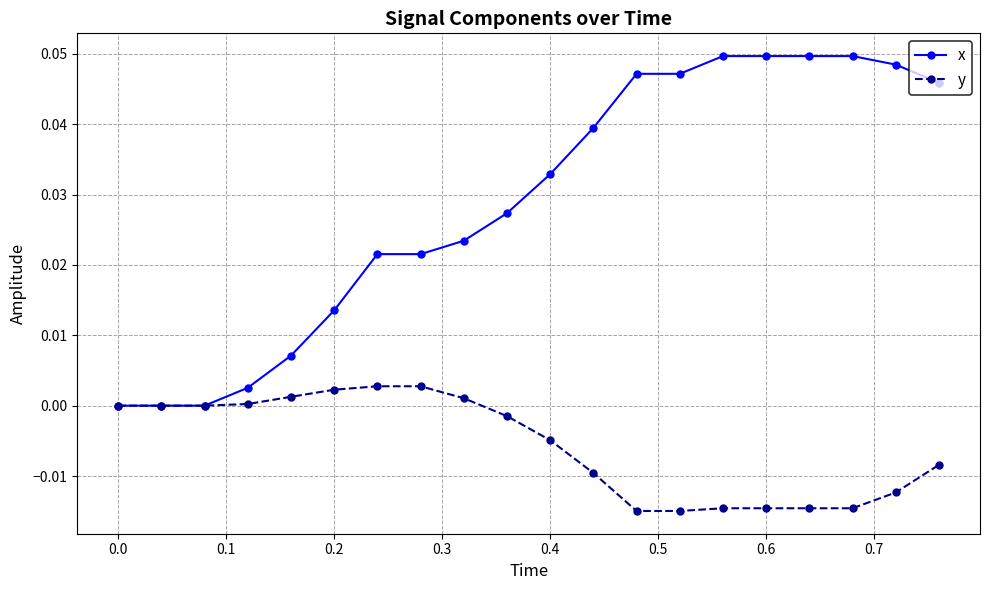

Which series has the widest spread of values?

x